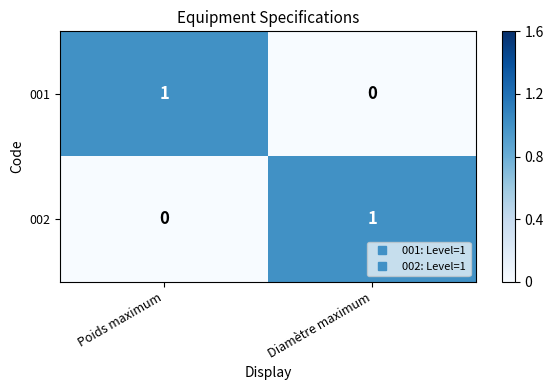

Is the value of 002 at Diamètre maximum greater than the value of 001 at Diamètre maximum?

Yes